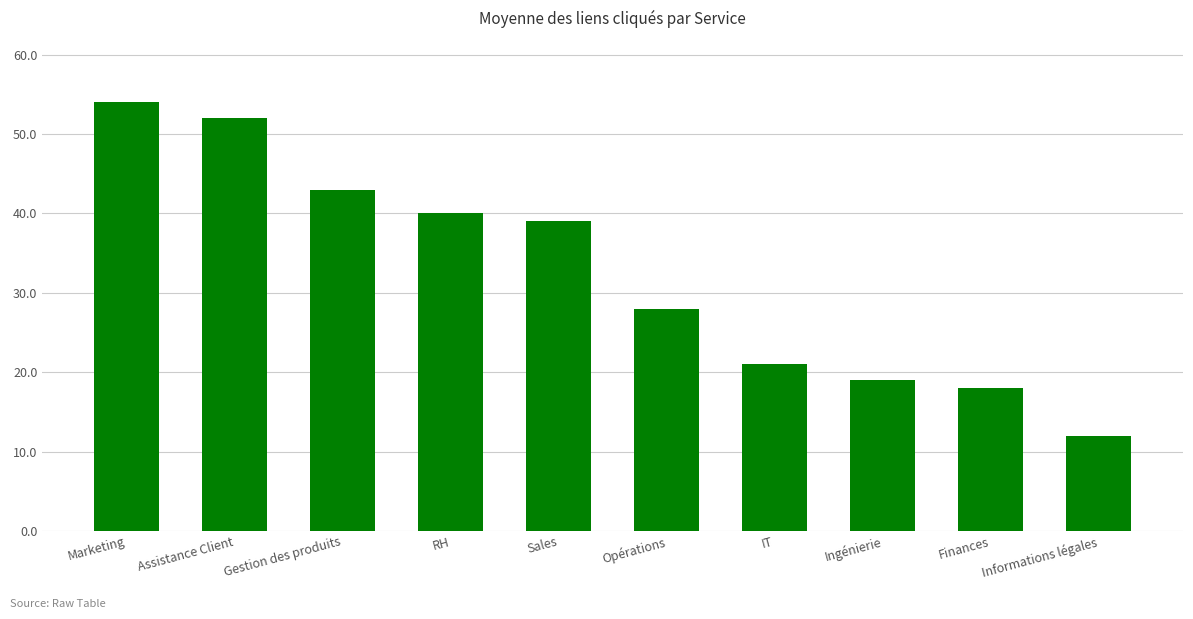

How many distinct data groups are displayed?

1